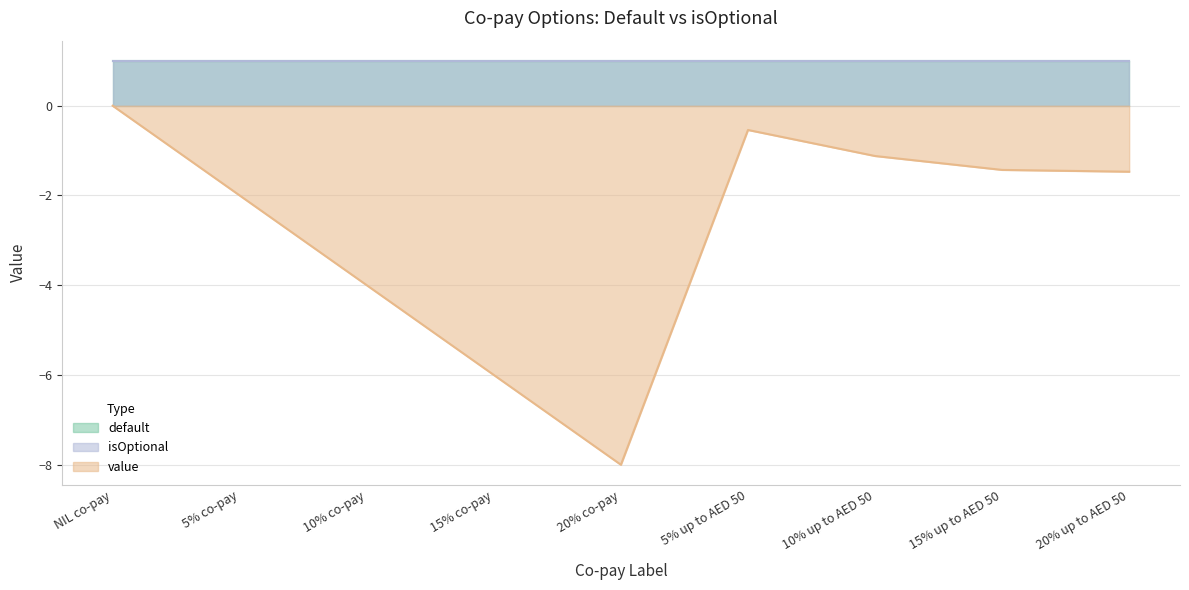

At which category is the sum across all series the highest?

NIL co-pay